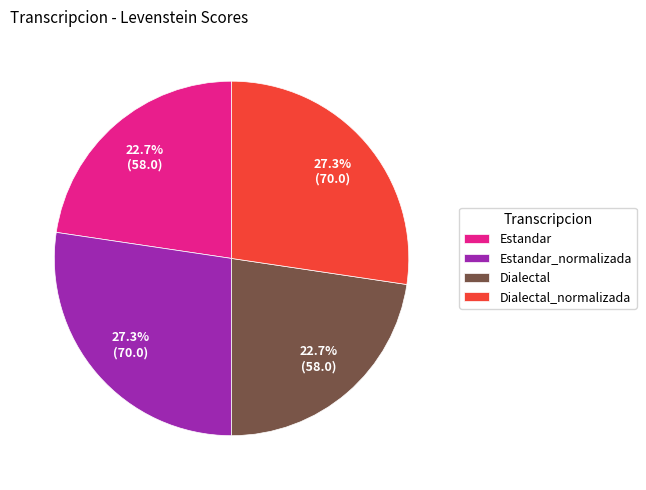

True or false: Dialectal accounts for 23% of the total.

True